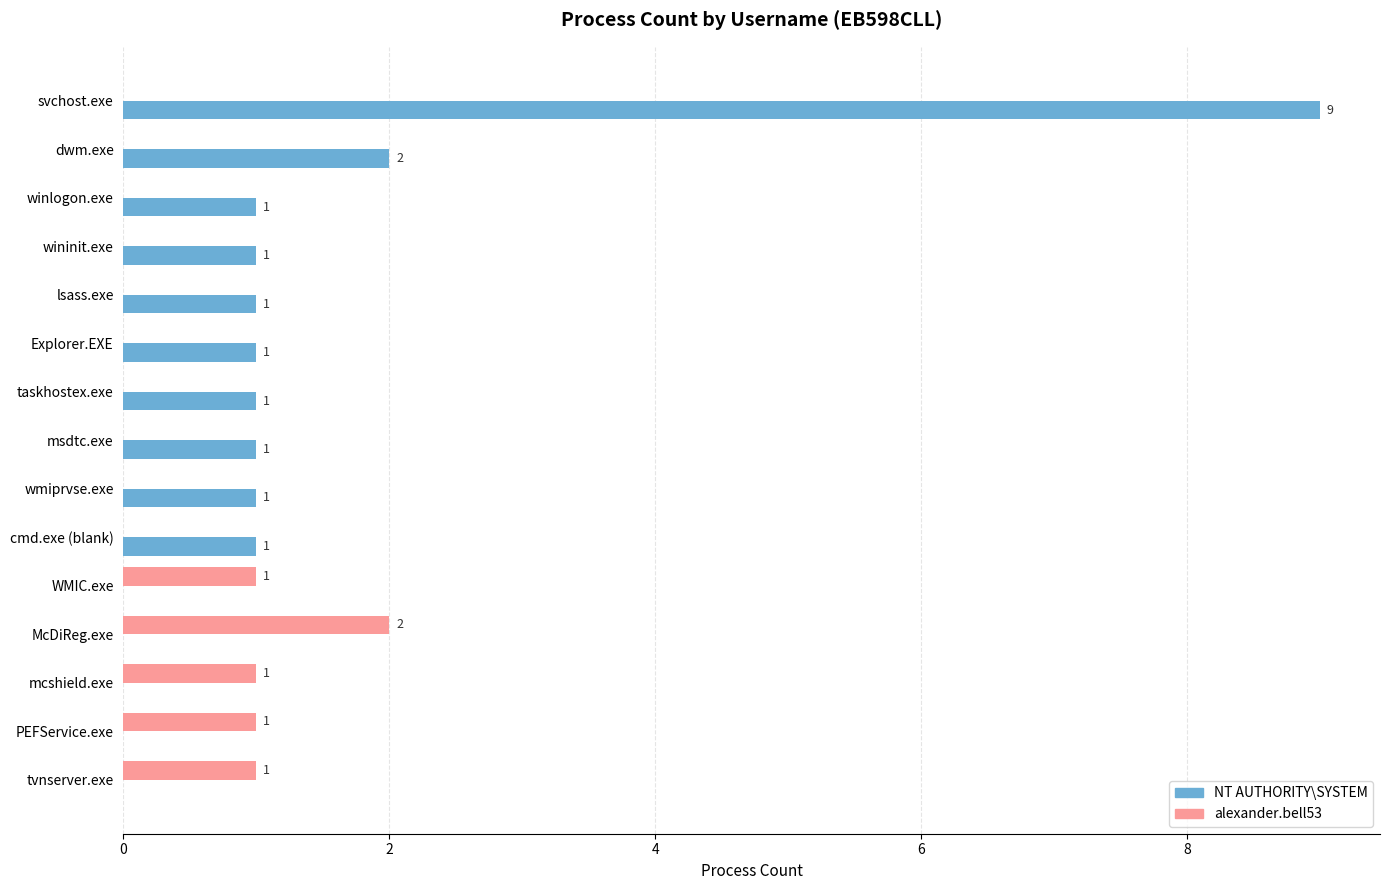

True or false: NT AUTHORITY\SYSTEM has a value of 2 at taskhostex.exe.

False